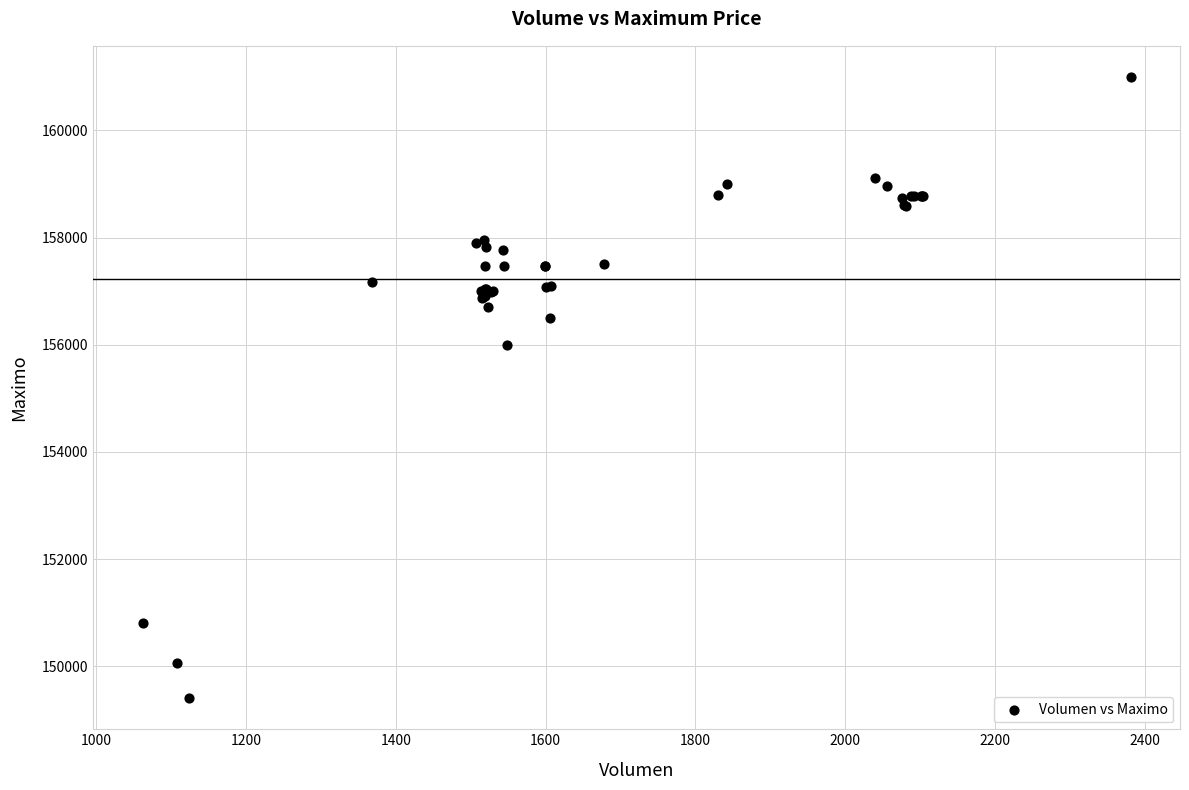

What Y value in the scatter plot is closest to 155202?

156000